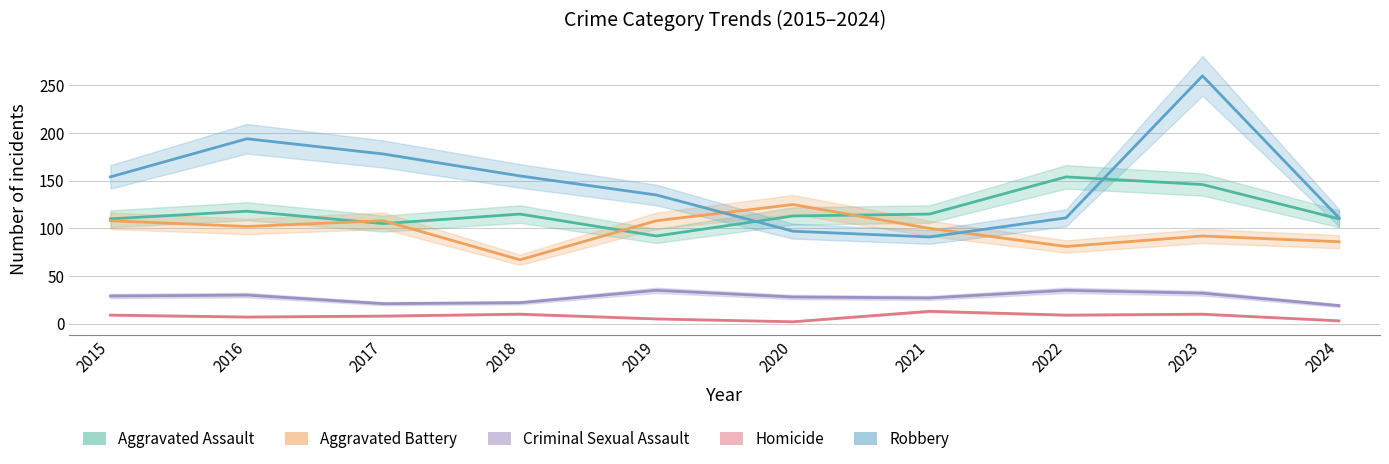

At which category is the sum across all series the highest?

2023